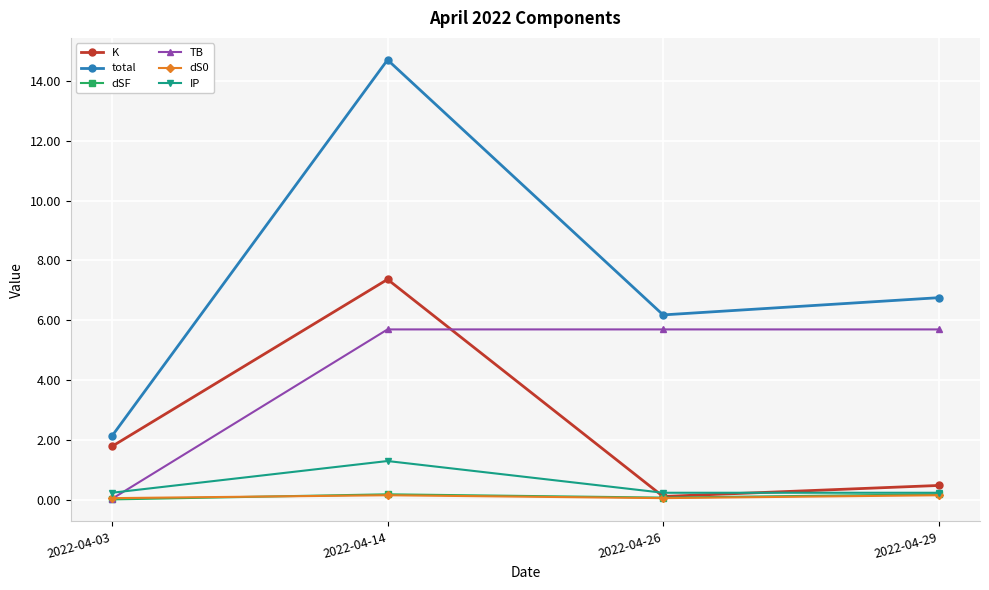

True or false: TB and K cross at least once.

True